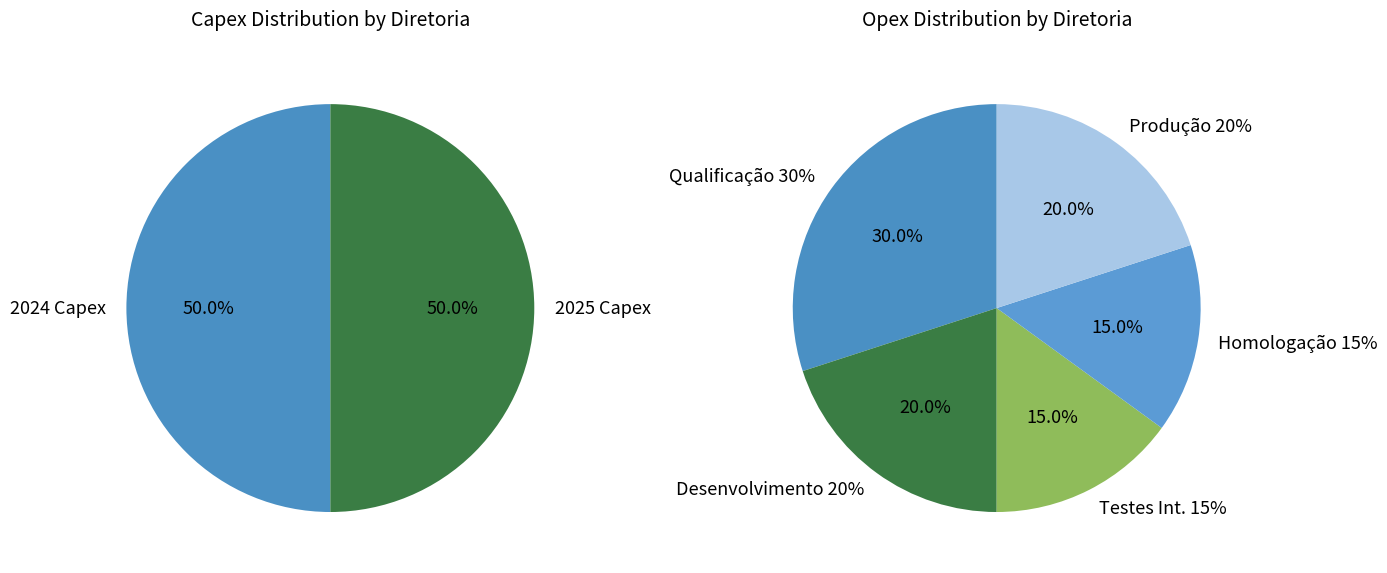

Is Sist. Corporativos the majority of the pie?

No